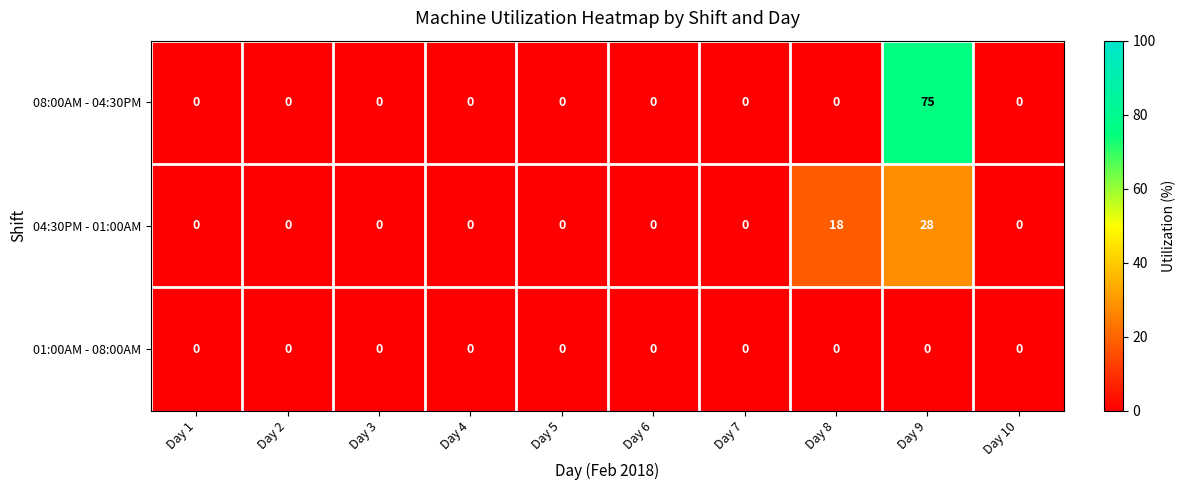

Count the number of categories in the chart.

10